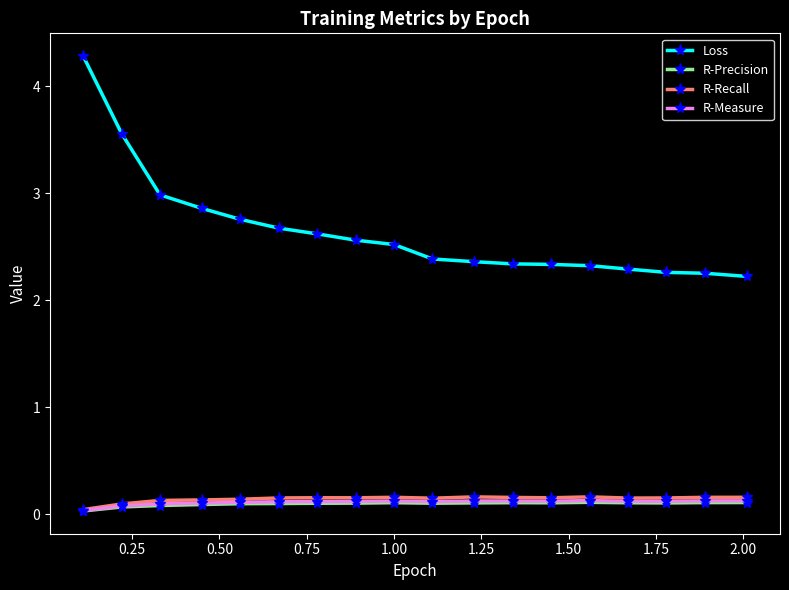

What is the maximum value shown in the chart?

4.3